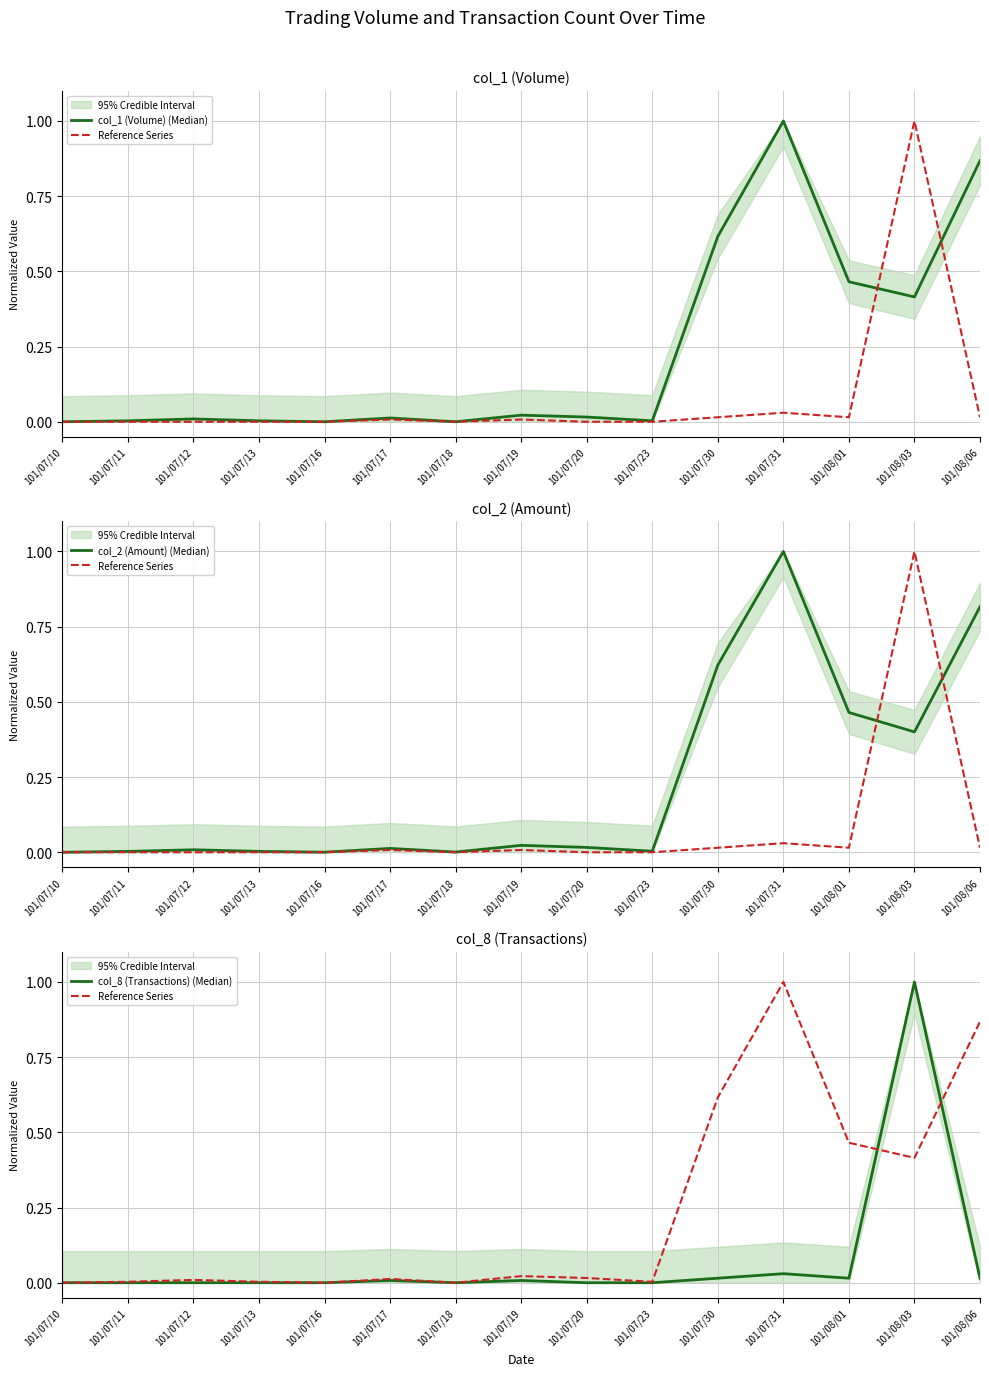

The value of col_8 (Transactions) (Median) at 101/07/23 is -0.4. True or false?

False